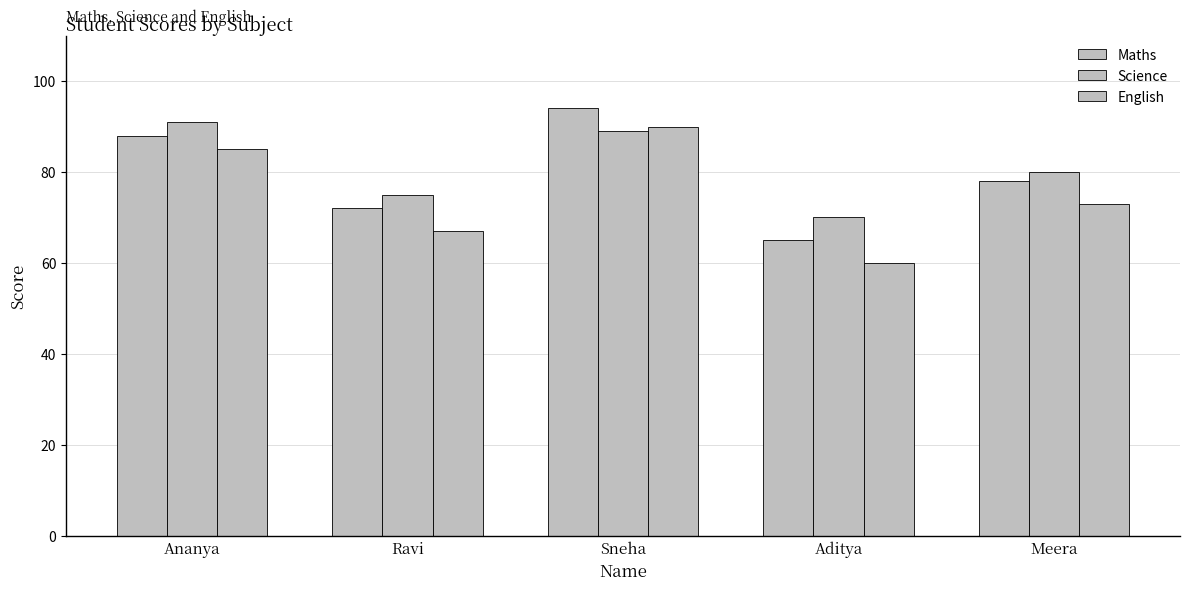

Are the bars horizontal?

No